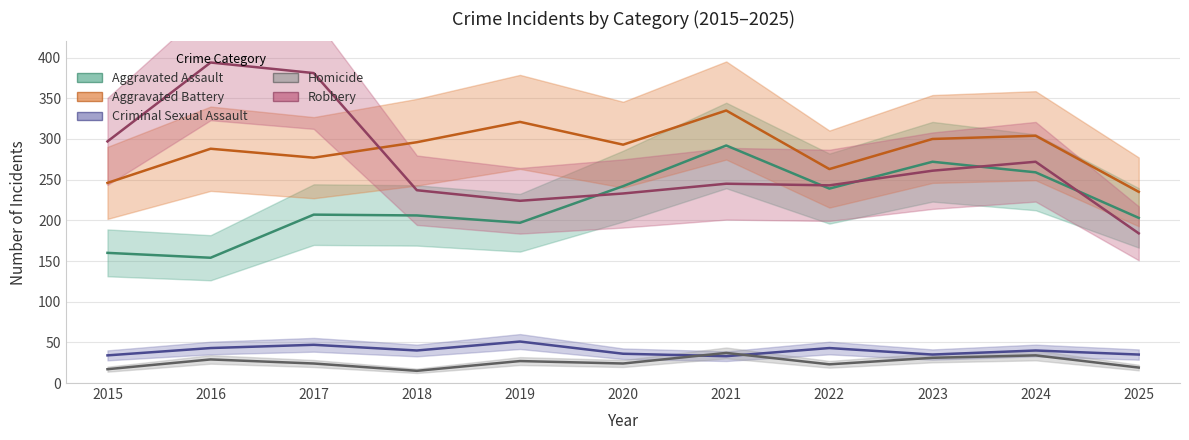

The value of Aggravated Battery at 2017 is 277. True or false?

True